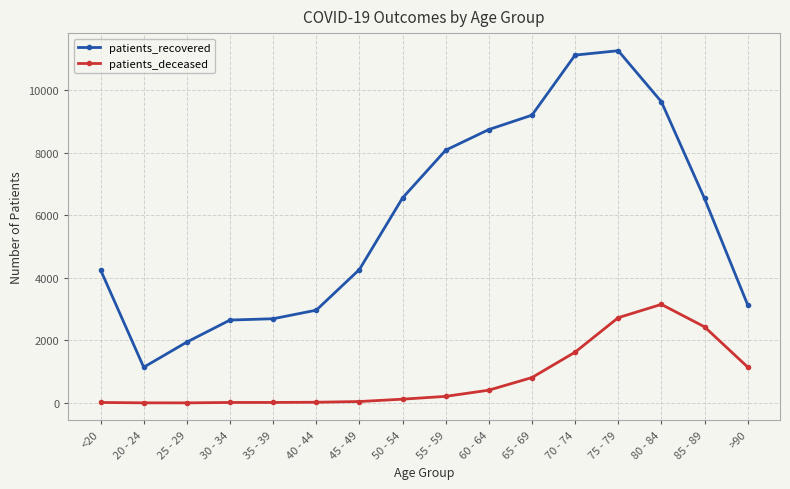

What is the label of the 16th point from the right?

<20